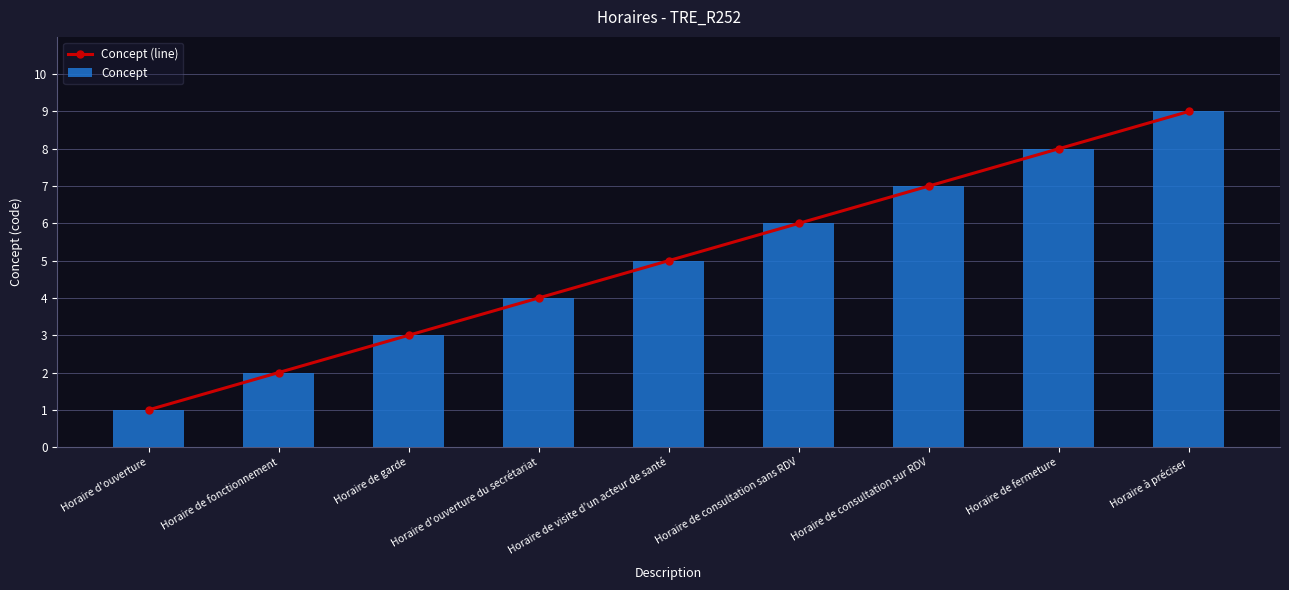

At which category does the chart reach its peak across all series?

Horaire à préciser